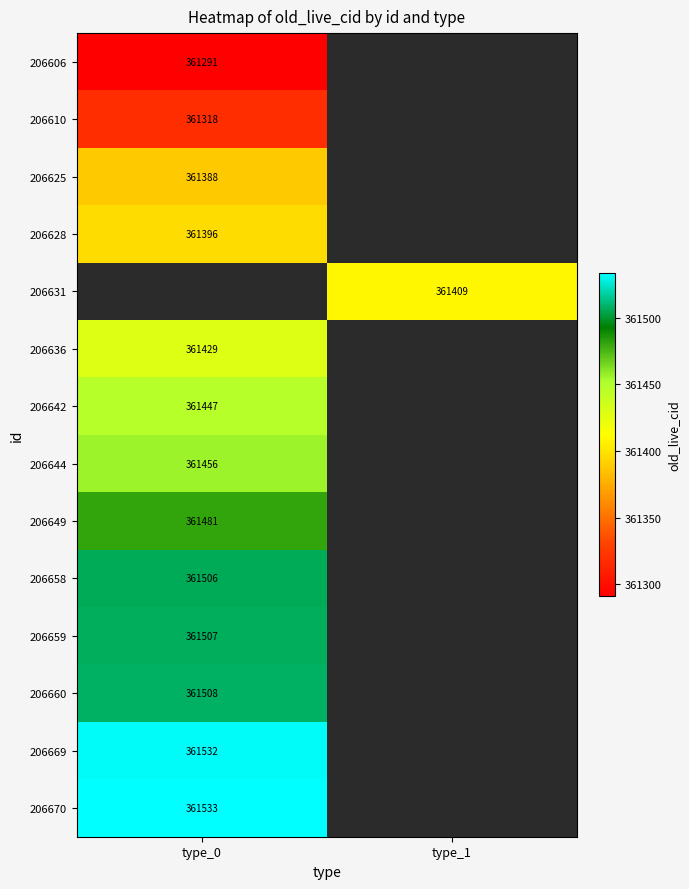

At how many categories does at least one series exceed 361431?

1